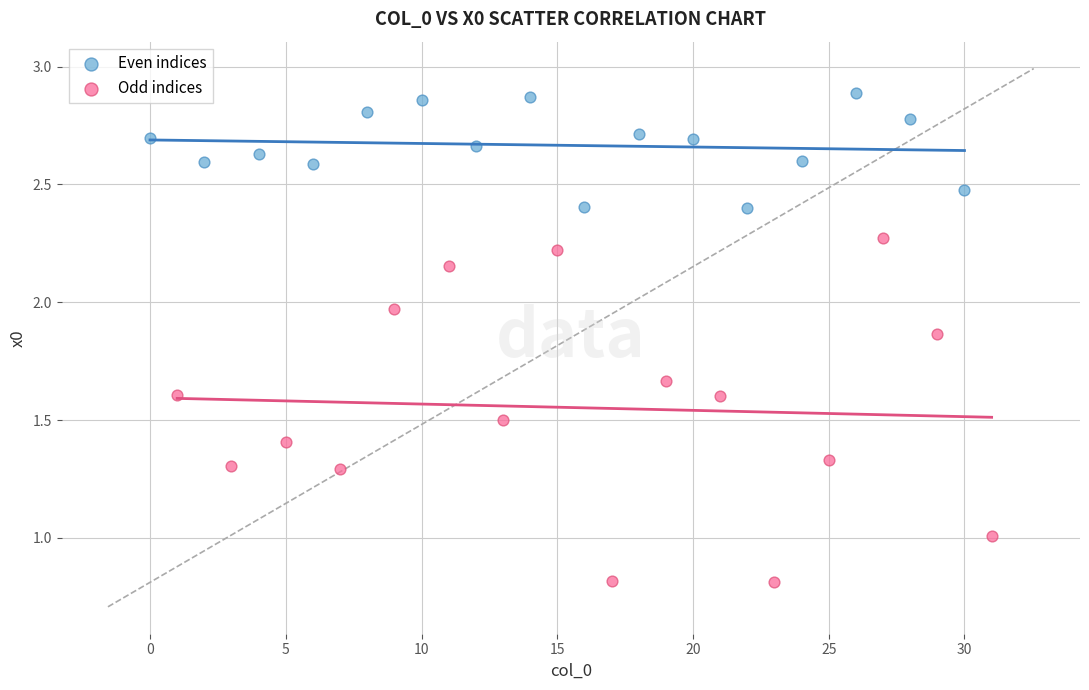

Which series contains the lowest Y value?

Odd indices